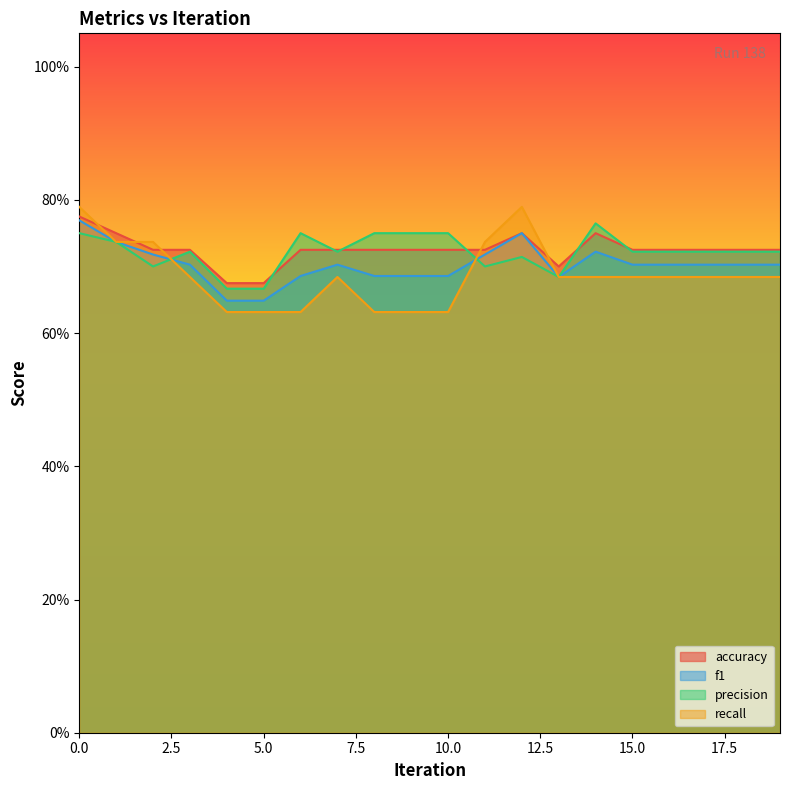

How many distinct data groups are displayed?

4